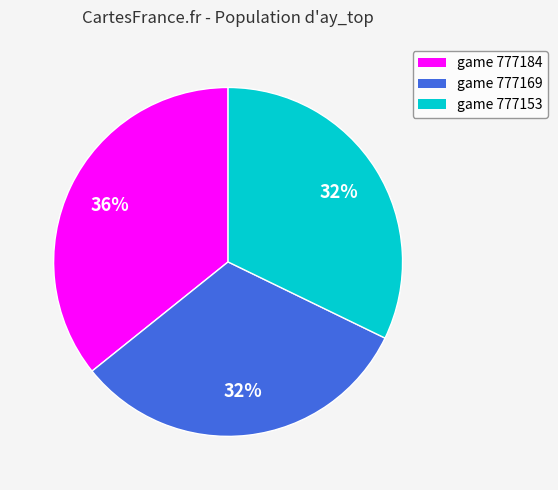

Count the number of slices in the pie.

3